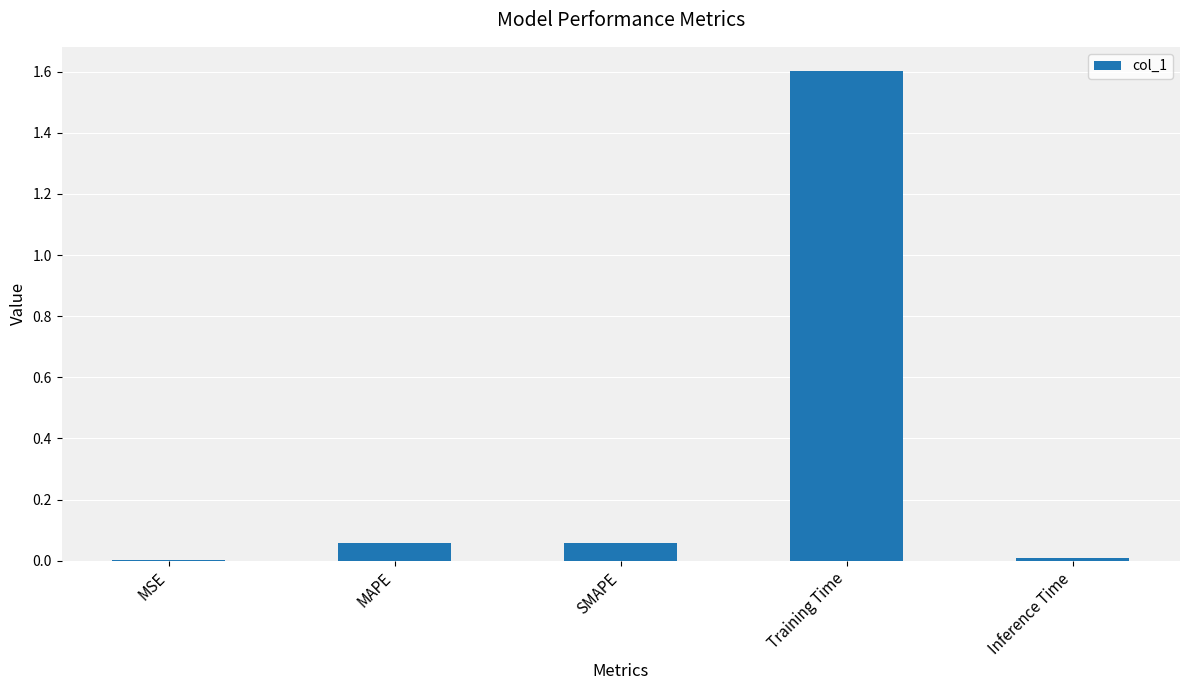

What is the sum of all values?

1.7